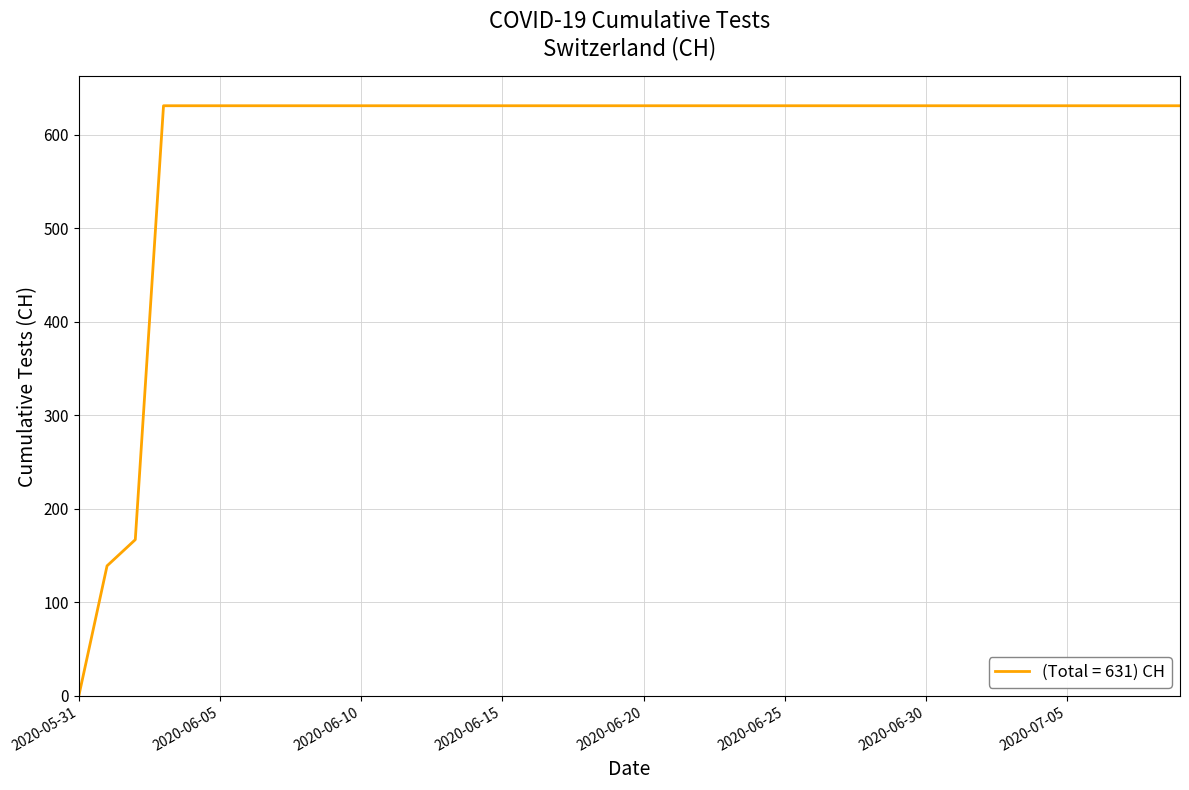

What is the difference between the maximum and minimum values?

631